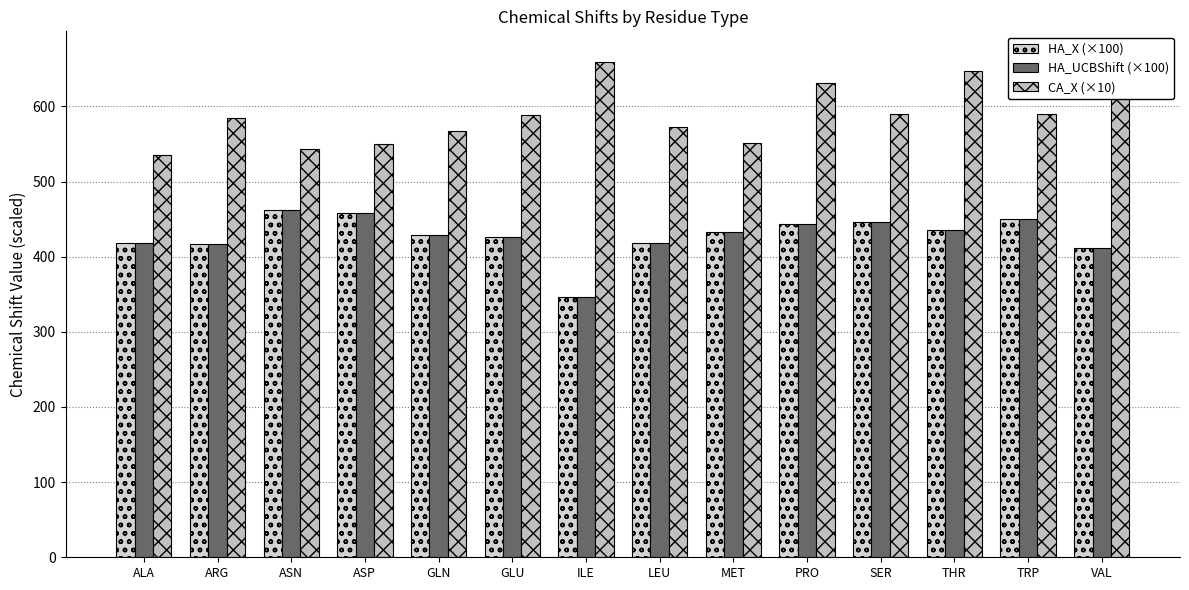

Is the value of CA_X (×10) at ALA greater than the value of HA_X (×100) at LEU?

Yes